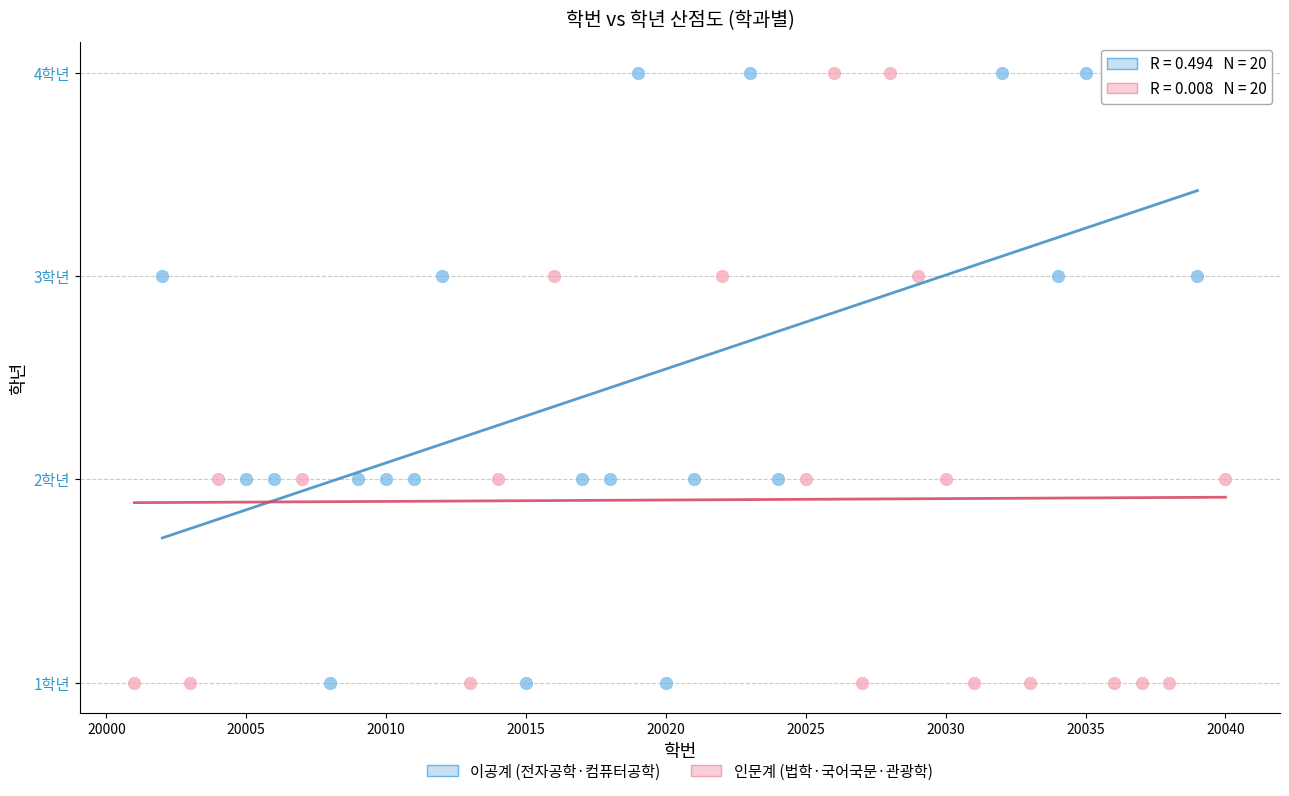

What are all the series names shown in the legend?

이공계 (전자공학·컴퓨터공학), 인문계 (법학·국어국문·관광학)